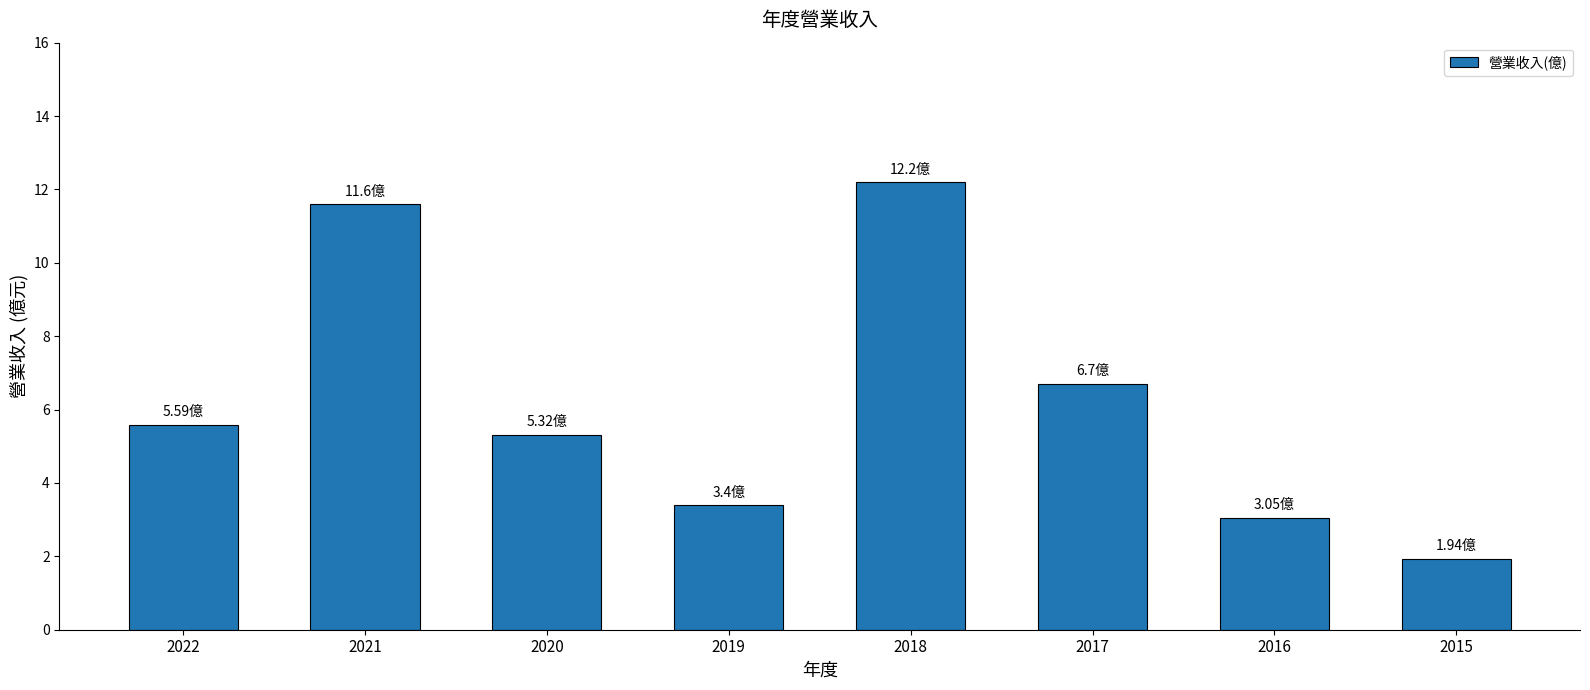

Approximately how many times larger is the value at 2015 compared to 2016?

0.6